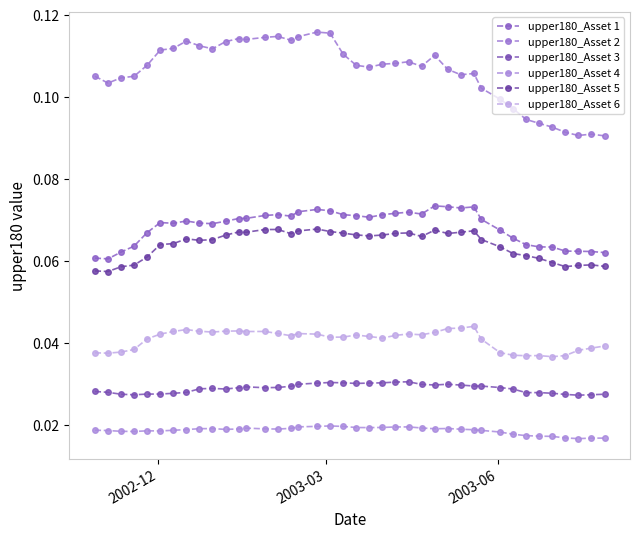

True or false: upper180_Asset 6 and upper180_Asset 1 intersect in this chart.

False